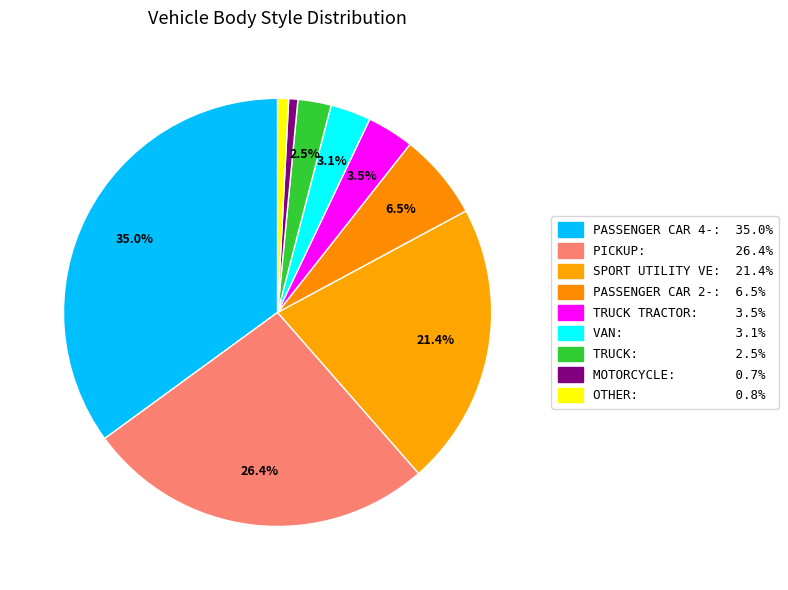

How many slices are in this pie chart?

9